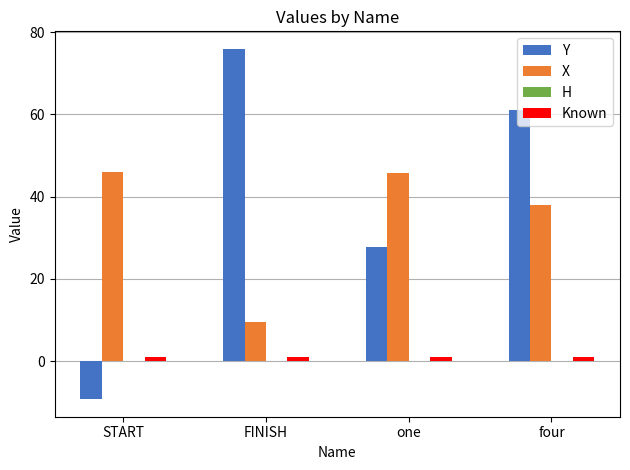

What is the difference between the maximum and minimum values in the Y series?

85.2